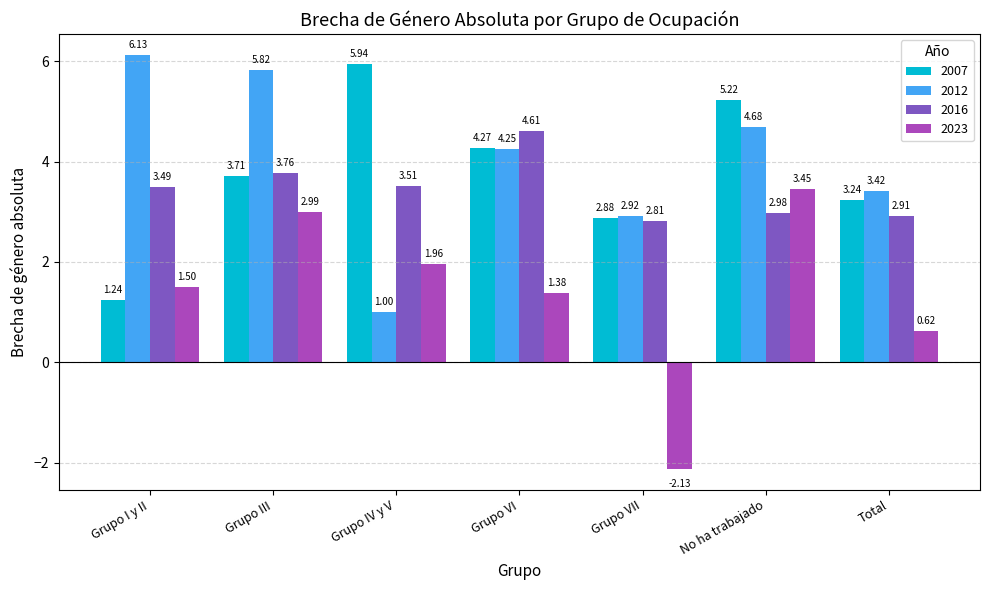

At how many categories does at least one series exceed 0?

7